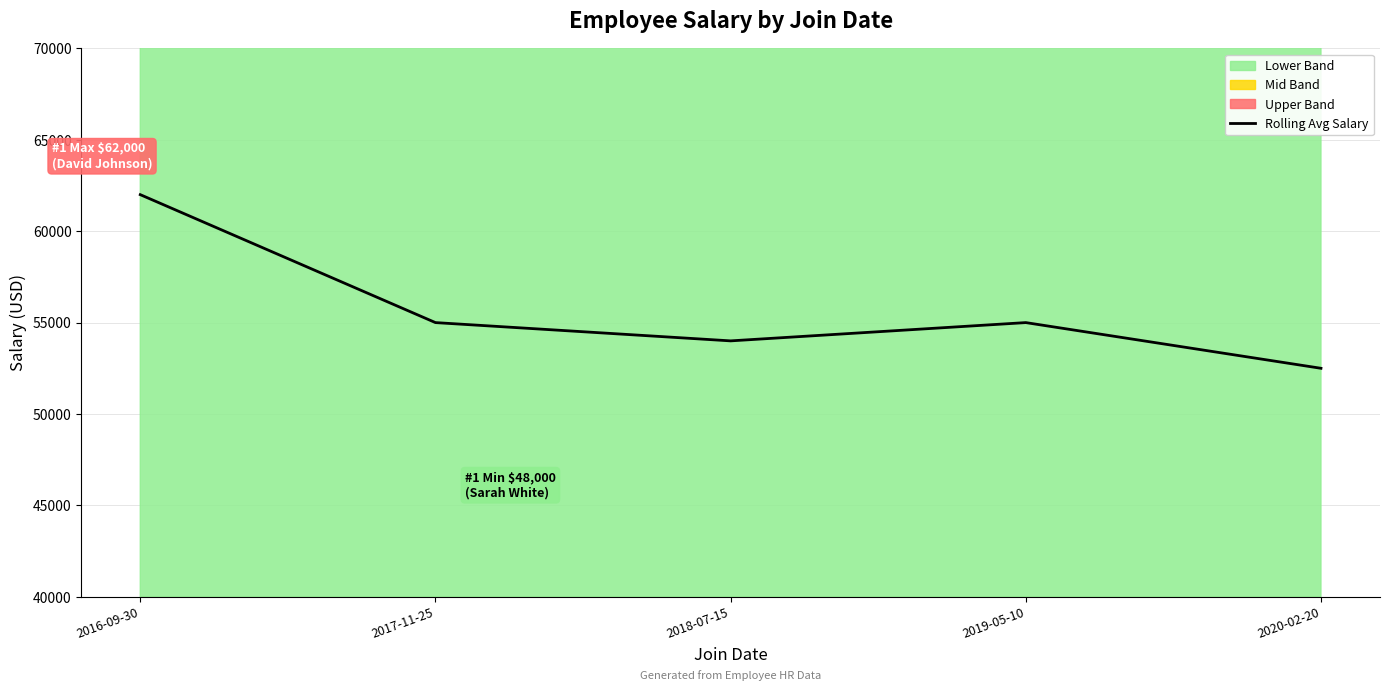

True or false: the data shows 55000 at 2017-11-25.

True